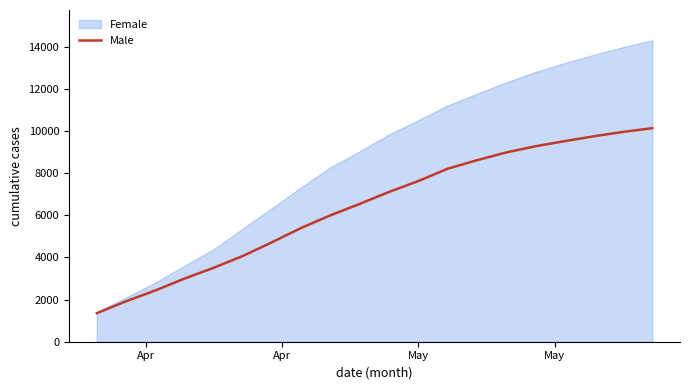

What is the sum of all values?

128180